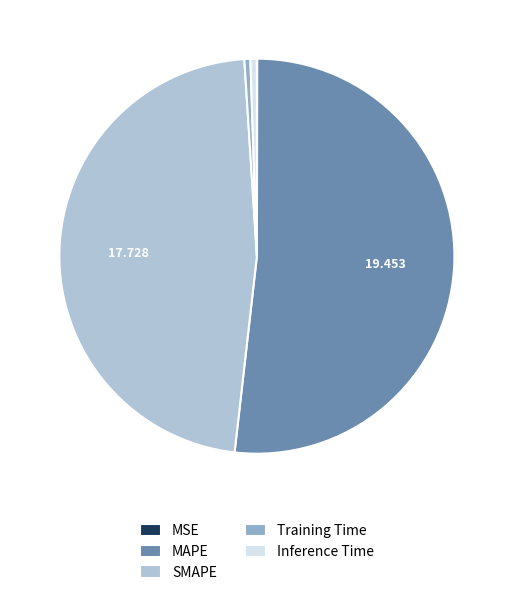

What is the largest slice in the pie chart?

MAPE